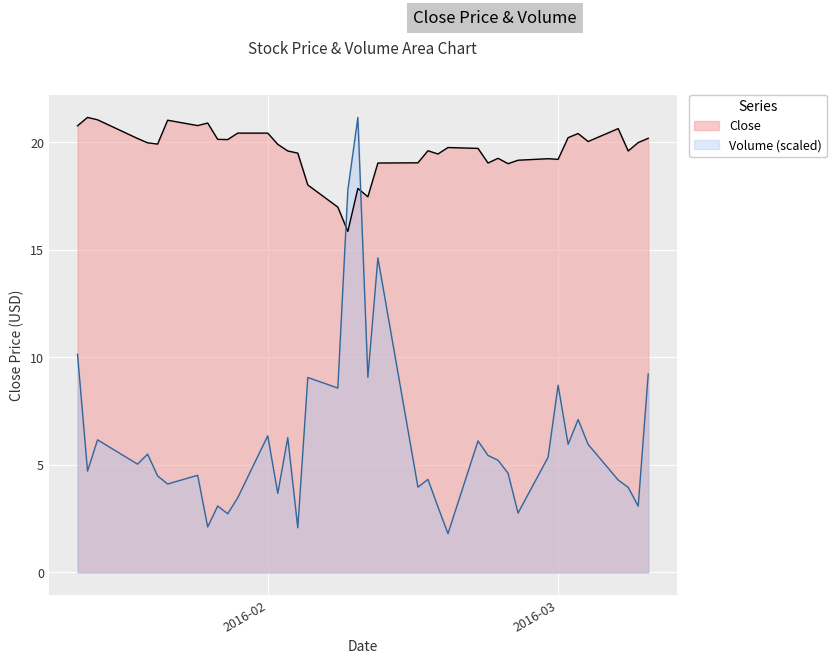

After their last crossing, which series has the higher values: Volume or Close?

Close